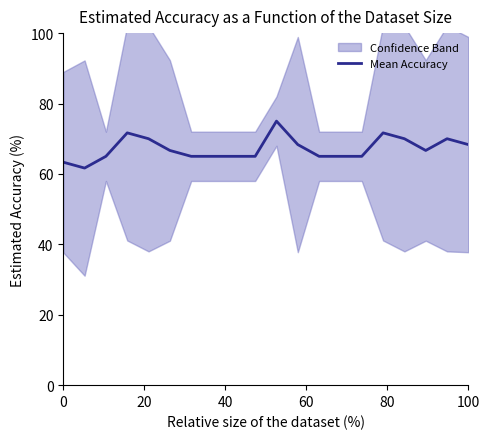

True or false: the data shows 65.0 at 40.

True